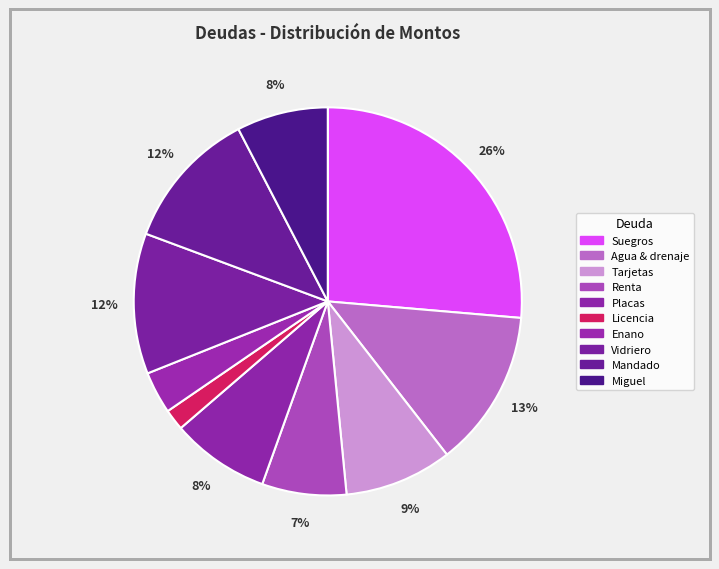

How many slices are in this pie chart?

10